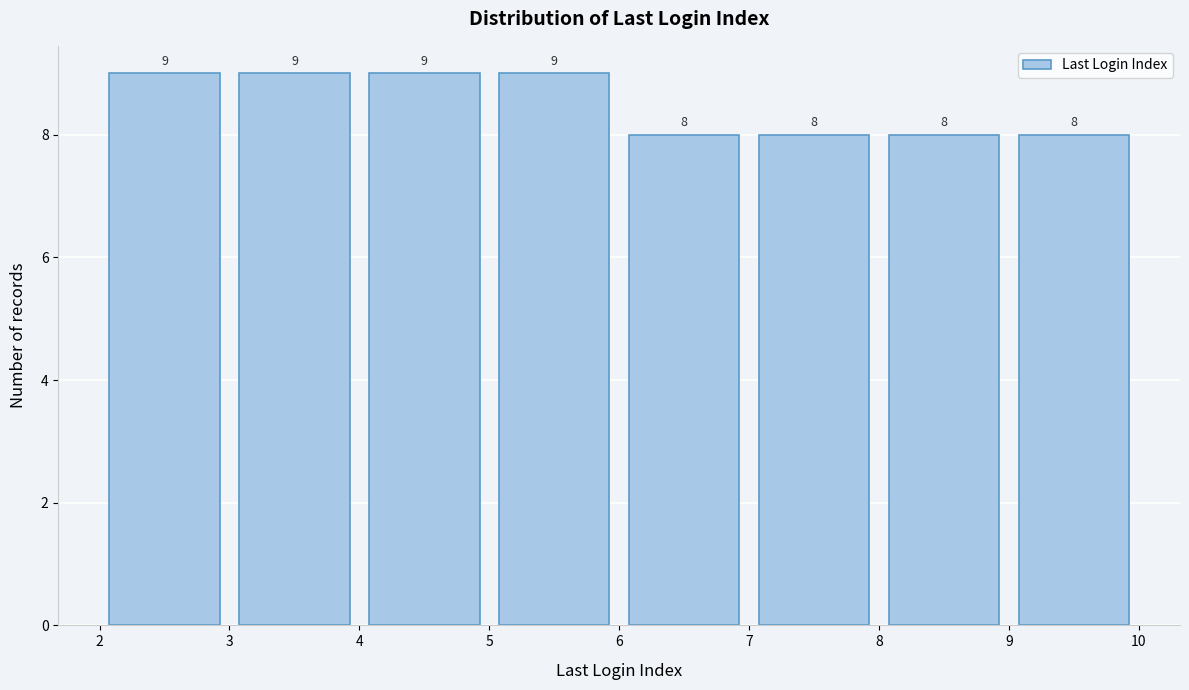

Reading left to right, transcribe this chart: for each bar, give the range it covers on the x-axis and its height.

2 to 3: 9
3 to 4: 9
4 to 5: 9
5 to 6: 9
6 to 7: 8
7 to 8: 8
8 to 9: 8
9 to 10: 8